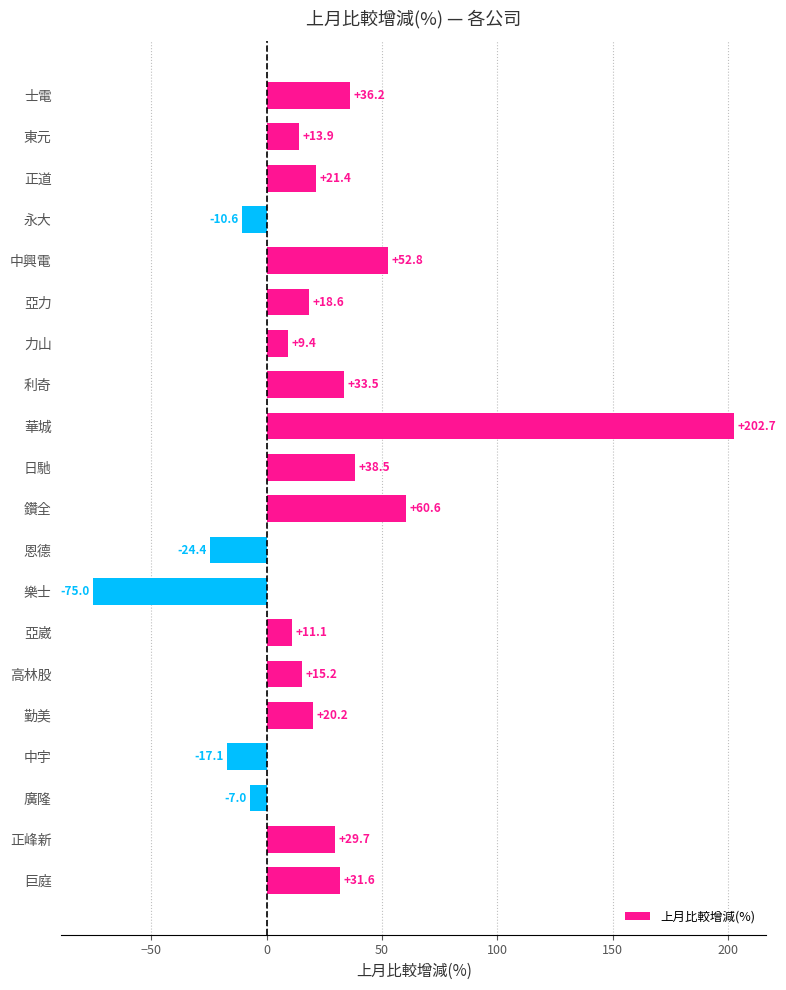

Which label corresponds to the largest value in the chart?

華城